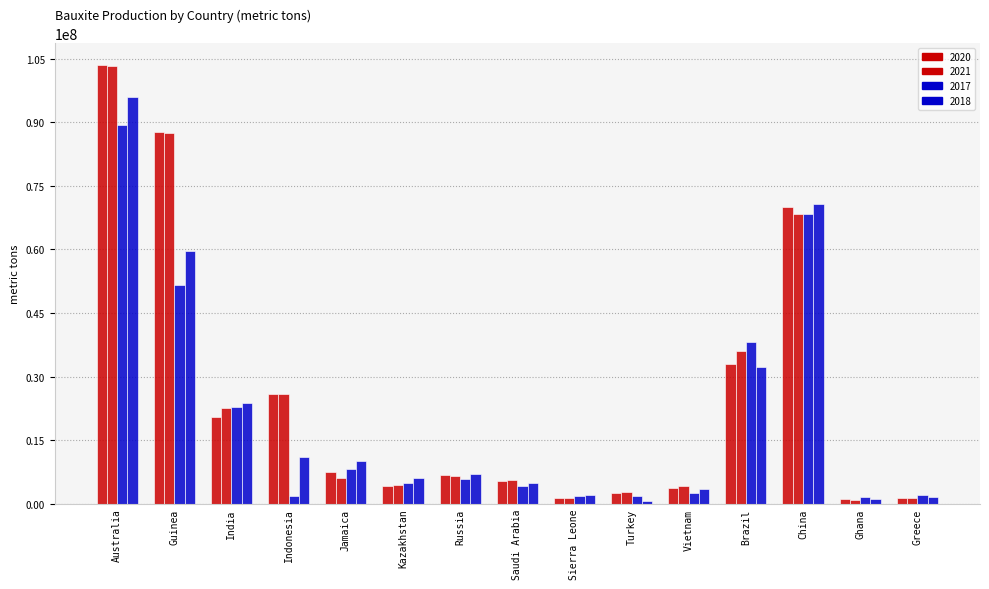

At which label is 2017 closest to 45448777?

Guinea